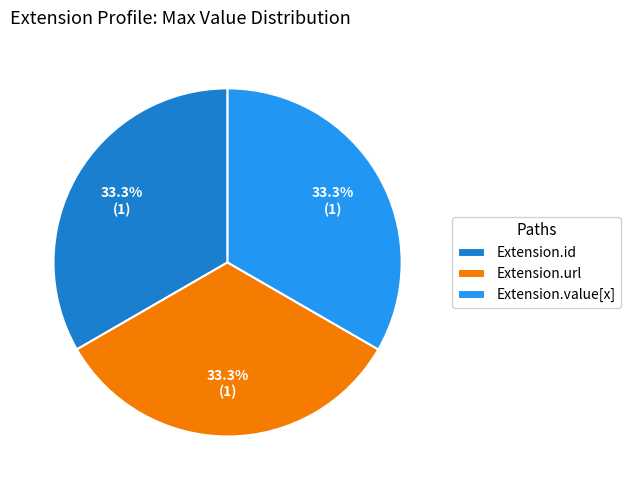

Approximately how many times larger is the value at Extension.url compared to Extension.id?

1.0